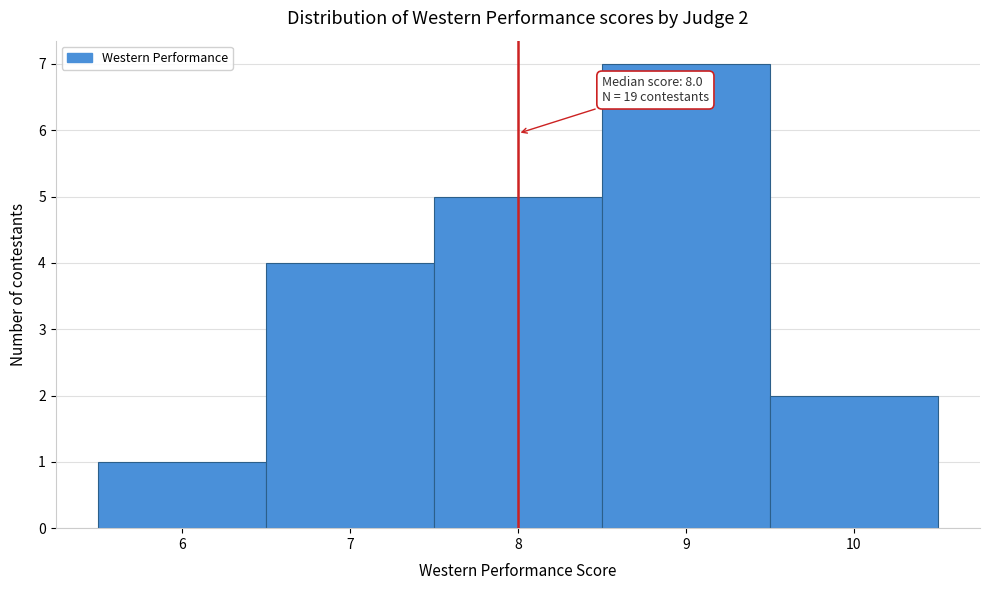

Which range on the x-axis has the tallest bar?

8.5 to 9.5